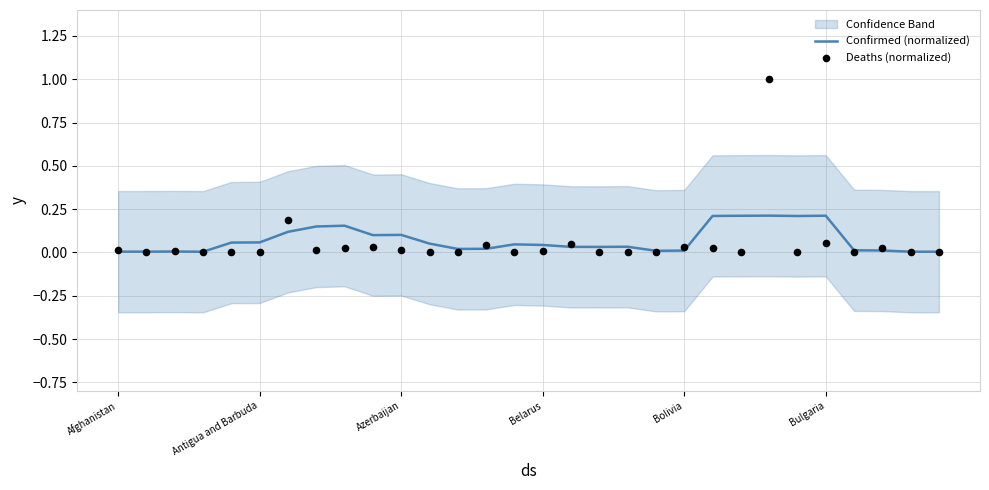

Which series has the widest spread of Y values?

Deaths (normalized)